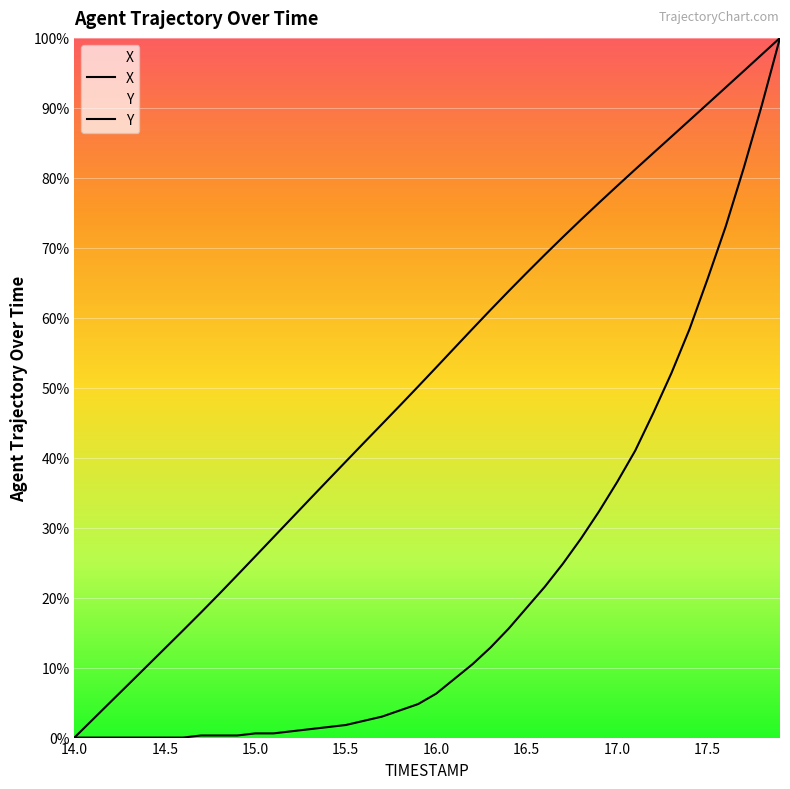

True or false: Y has more than 1 interior local peaks.

False